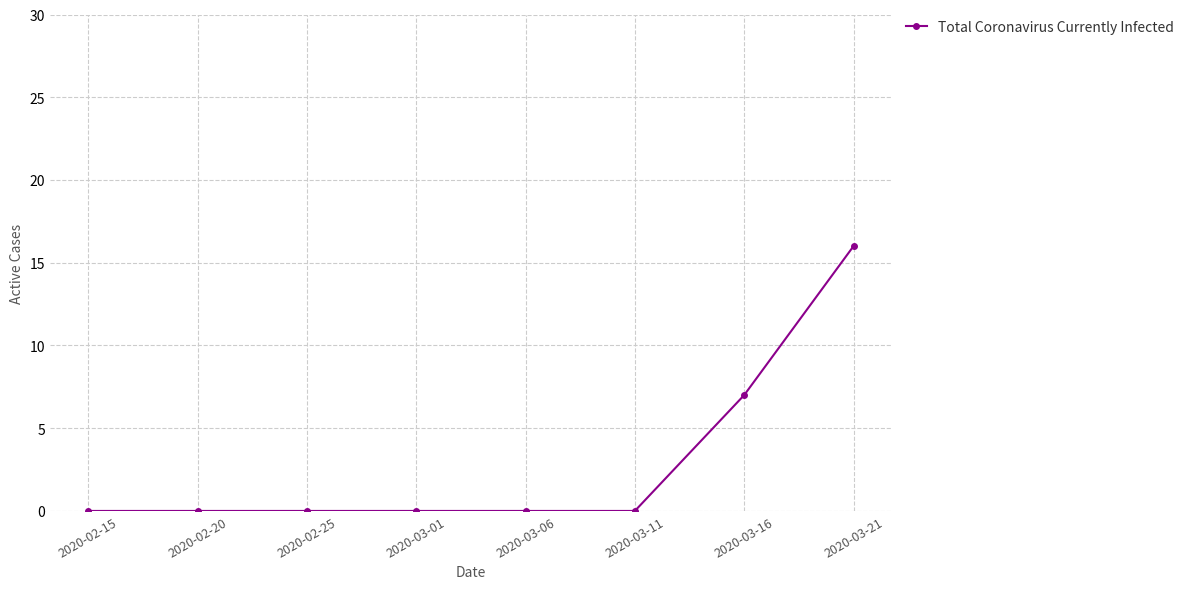

Reading left to right, extract all data points from this chart.

0	0	0	0	0	0	7	16